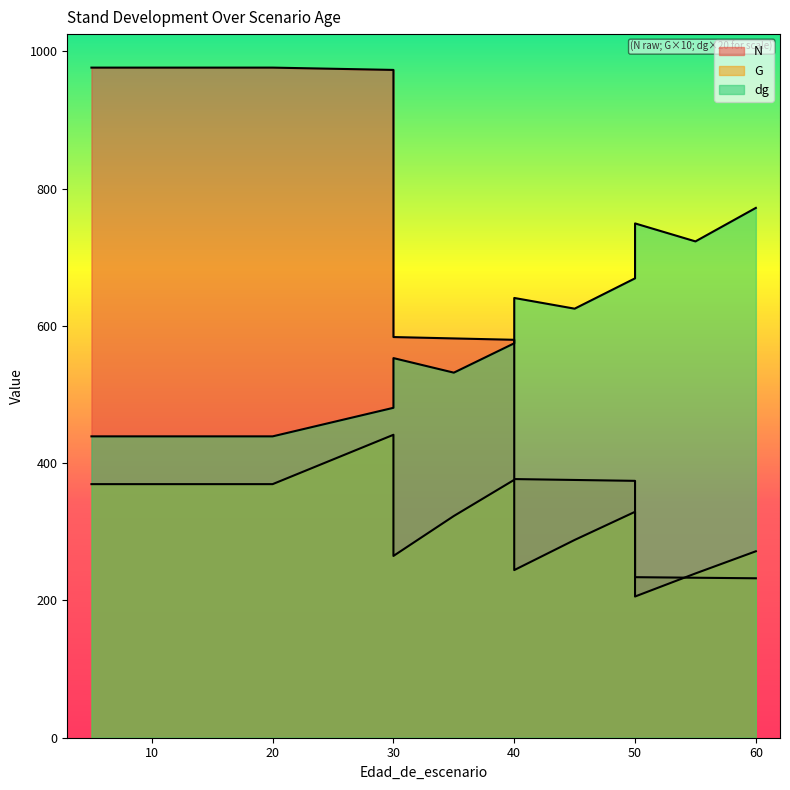

Between 50 and 5, which is larger?

5